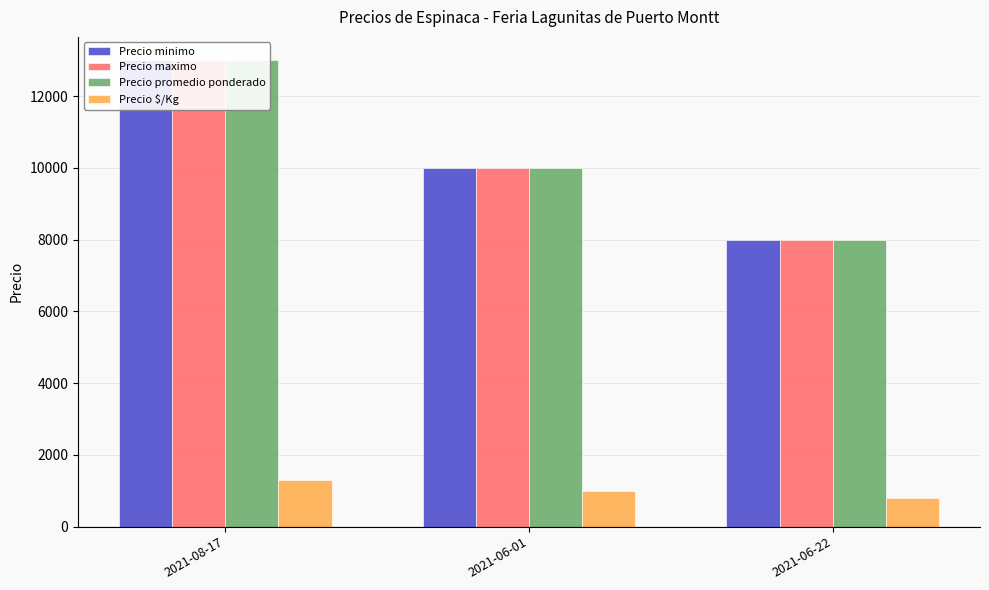

How many series are shown in this chart?

4